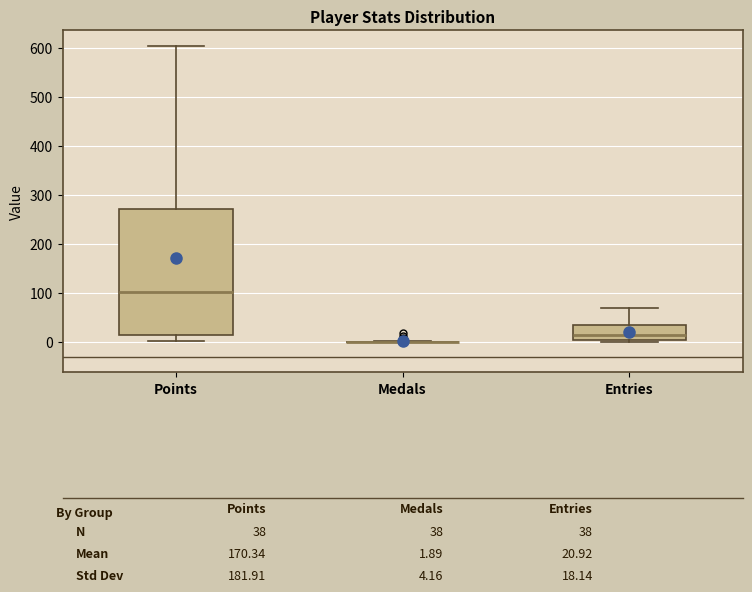

Comparing the boxes themselves (not the whiskers), which one is the tallest?

Points